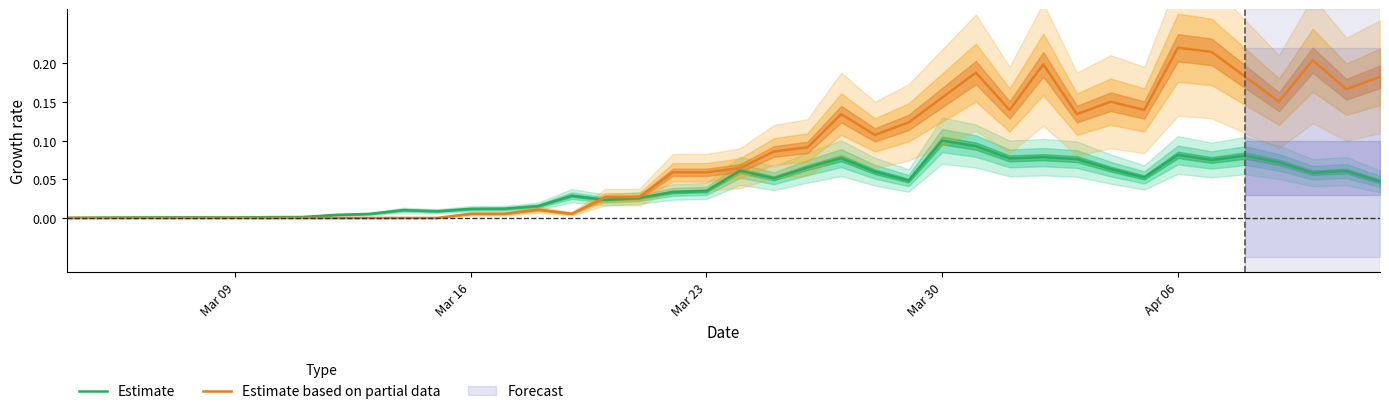

The Estimate based on partial data series shows 0.1 at 31. True or false?

False